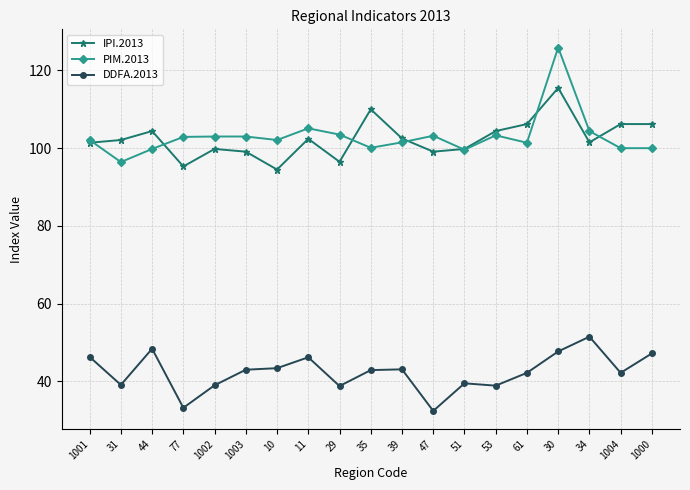

At 61, list the series in order from largest to smallest.

IPI.2013, PIM.2013, DDFA.2013